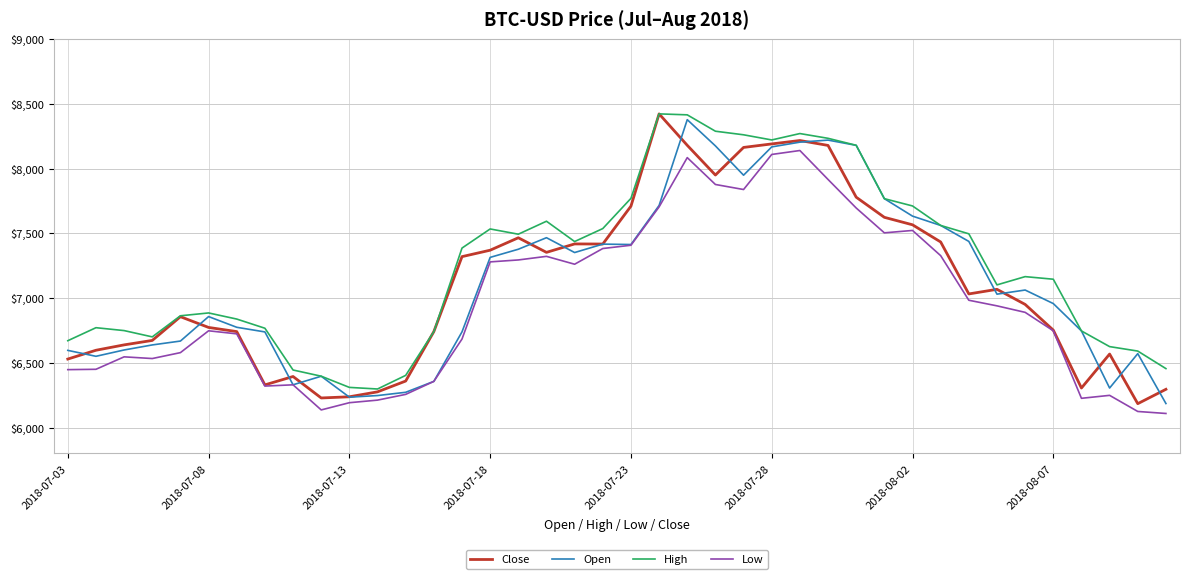

True or false: High and Low cross at least once.

False